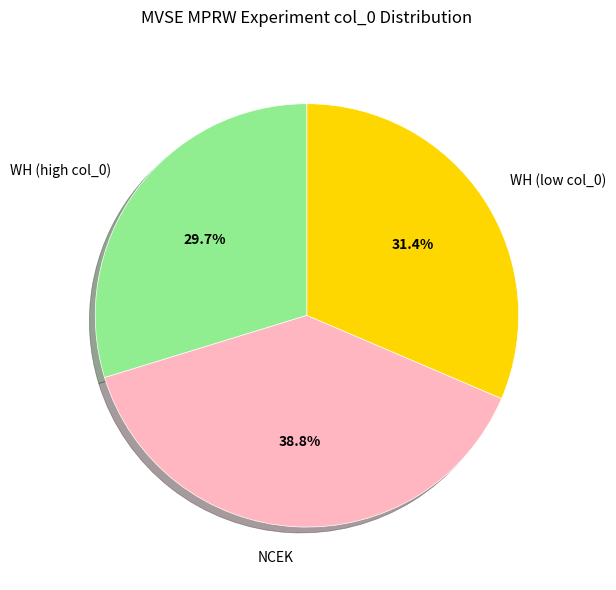

Rank the categories by value from lowest to highest.

WH (high col_0), WH (low col_0), NCEK